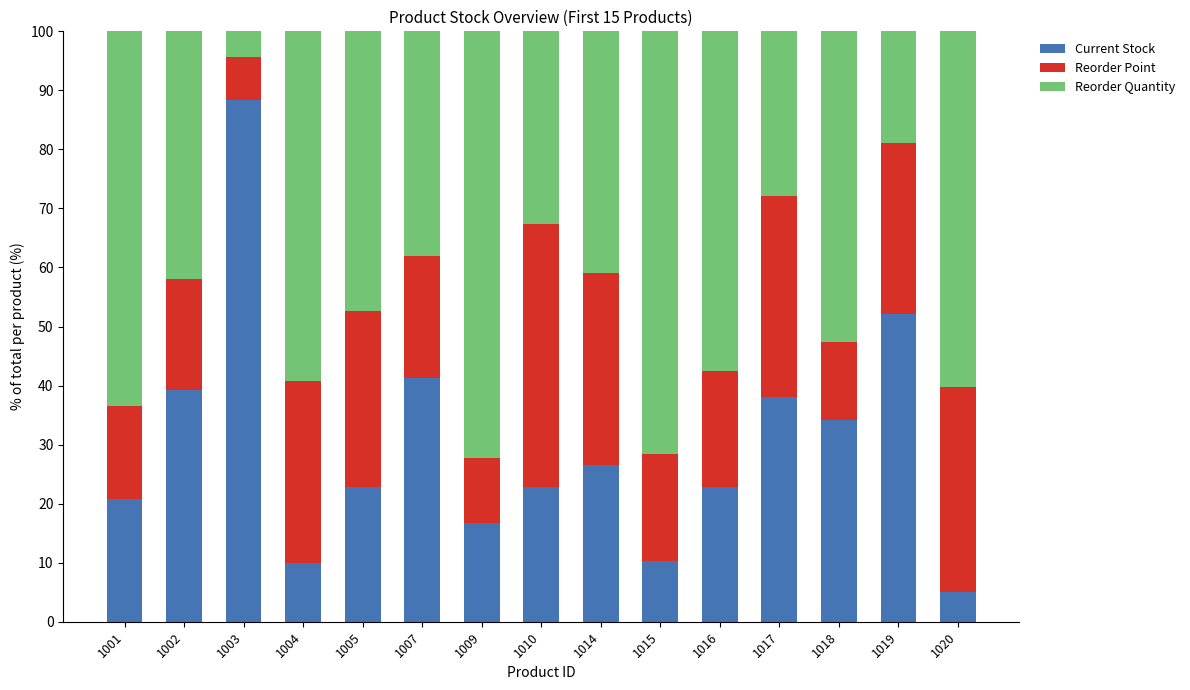

What is the total value across all series at 1016?

100.0